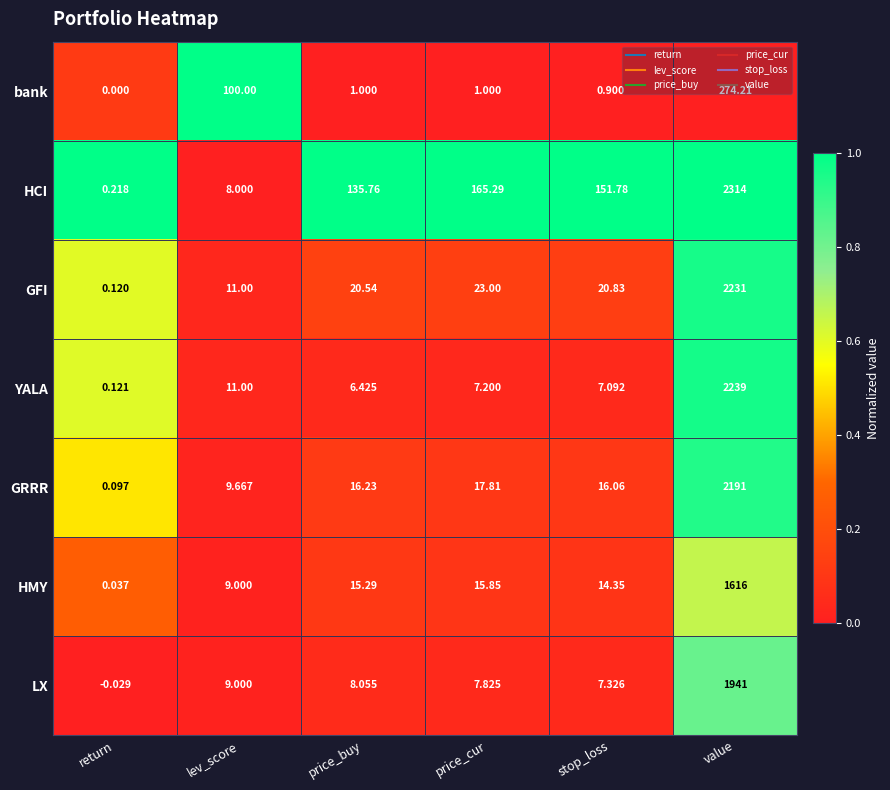

How many series are shown in this chart?

7